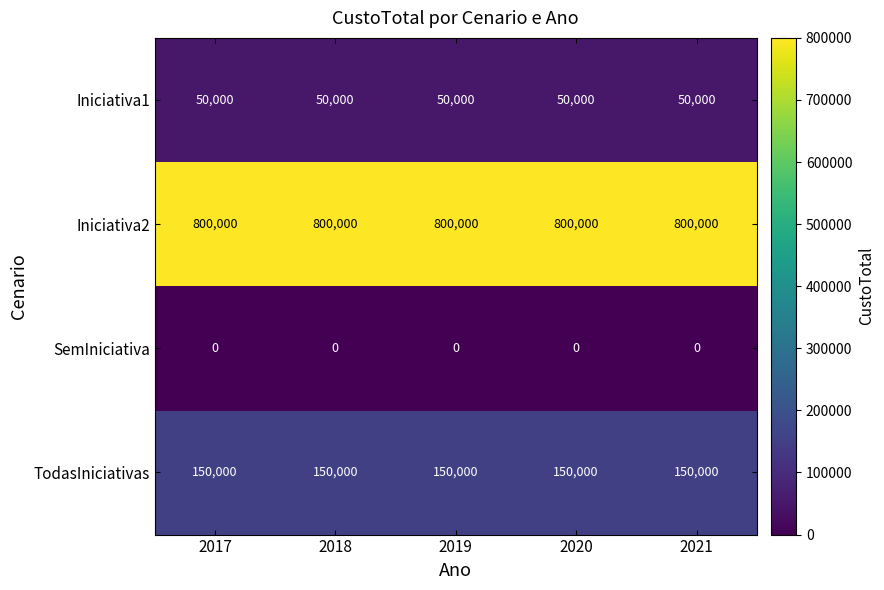

At 2020, list the series in order from largest to smallest.

Iniciativa2, TodasIniciativas, Iniciativa1, SemIniciativa